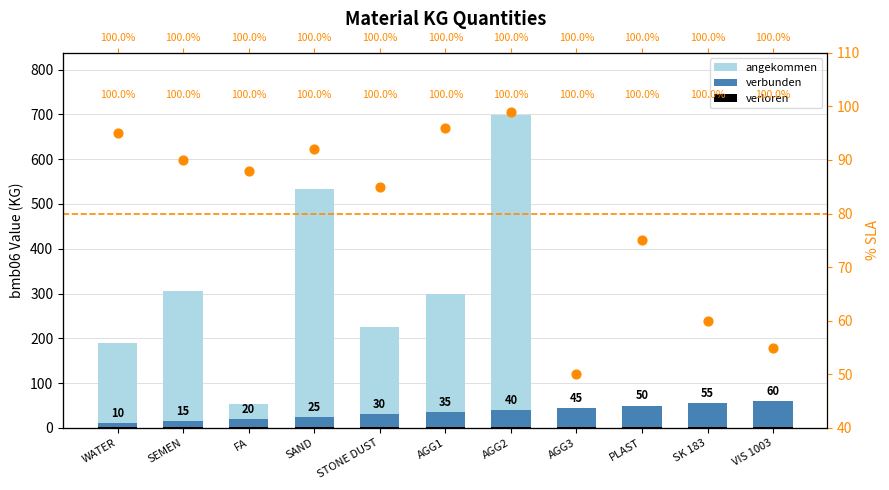

At how many categories does at least one series exceed 442?

2